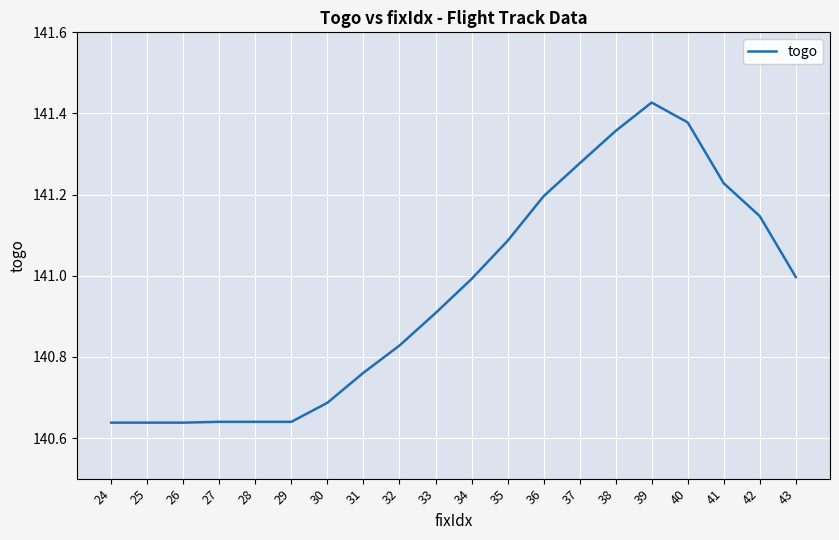

Does the chart have visible grid lines?

Yes